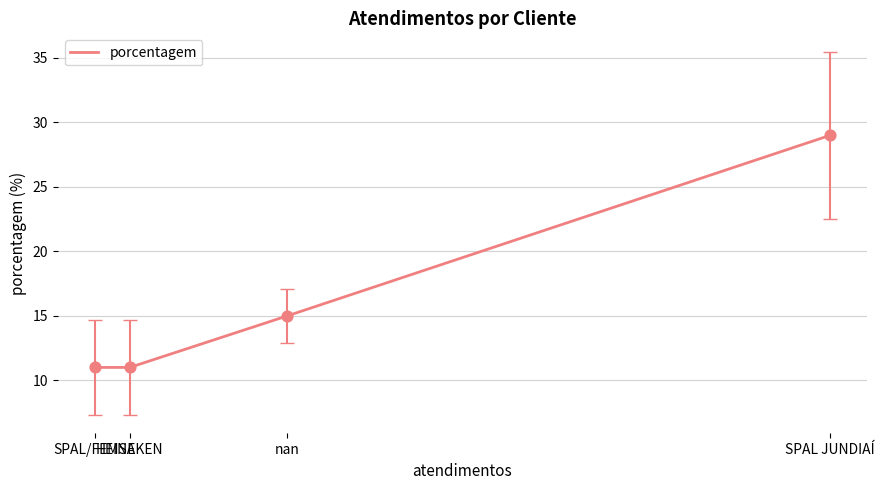

Approximately how many times larger is the value at SPAL/FEMSA compared to HEINEKEN?

1.0